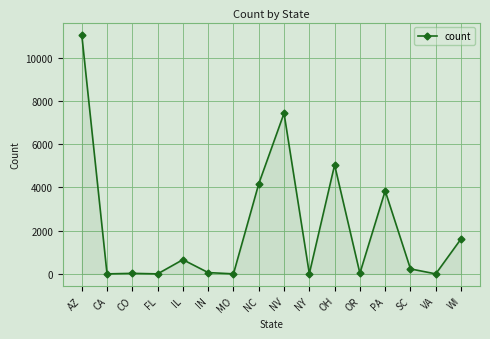

What is the average value?

2137